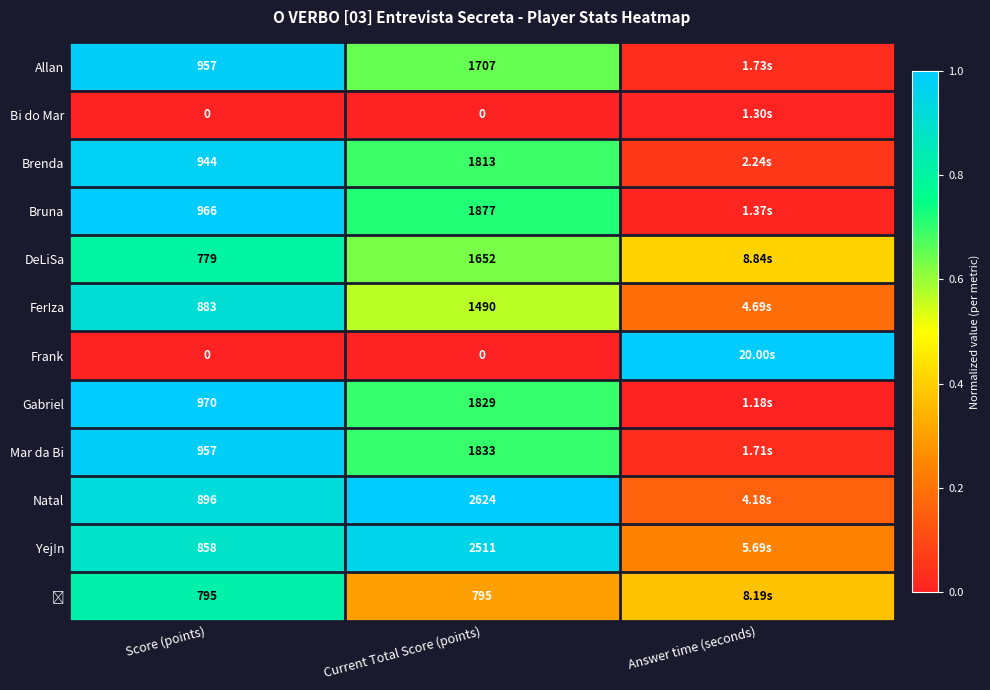

Is the value of Yej!n at Current Total Score (points) greater than the value of Bi do Mar at Score (points)?

Yes